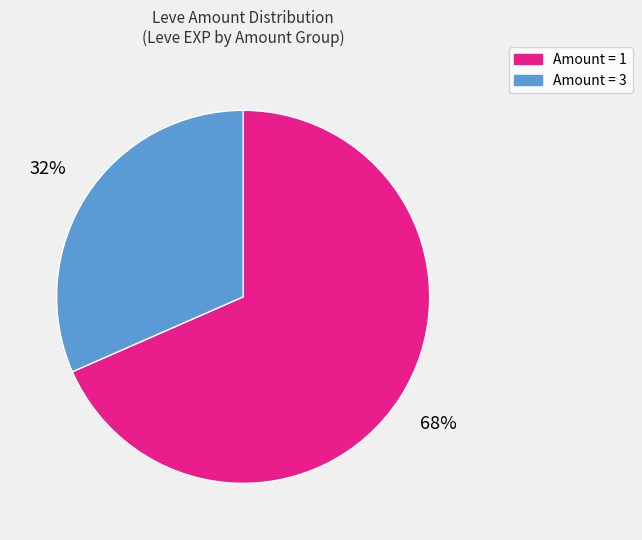

Is it true that Amount = 3 is 32% of the pie?

True